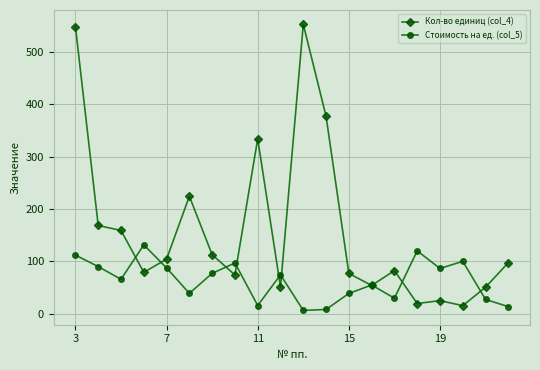

True or false: Кол-во единиц (col_4) has more than 1 points higher than both neighbors.

True